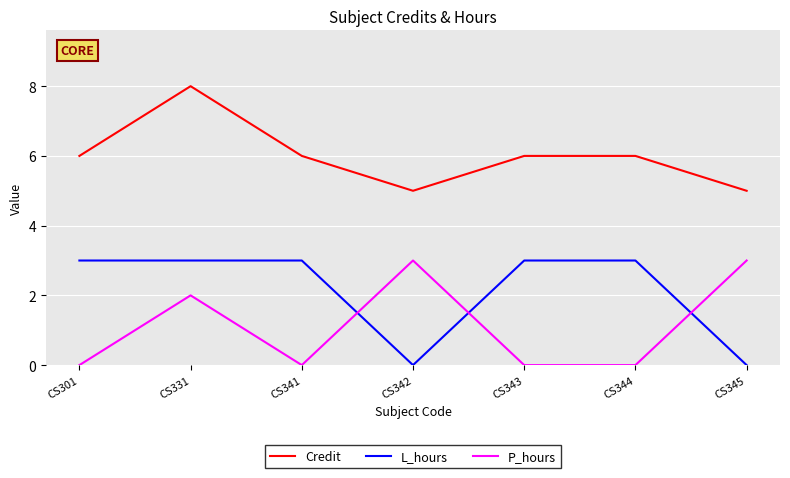

What is the highest value of the P_hours series?

3